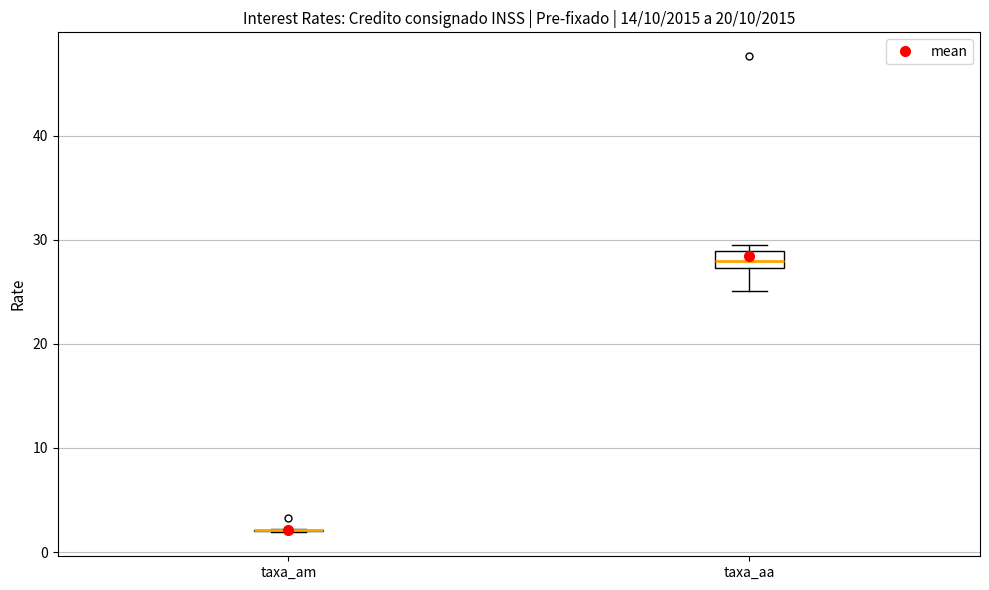

Reading left to right, read every box against the y-axis: the position of its median line, the range the box covers, and the ends of its whiskers. The values are not printed on the chart, so give them approximately, as read against the axis.

taxa_am: box collapsed to a line at 2, whiskers 2 to 2
taxa_aa: median 28, box 27 to 29, whiskers 25 to 30